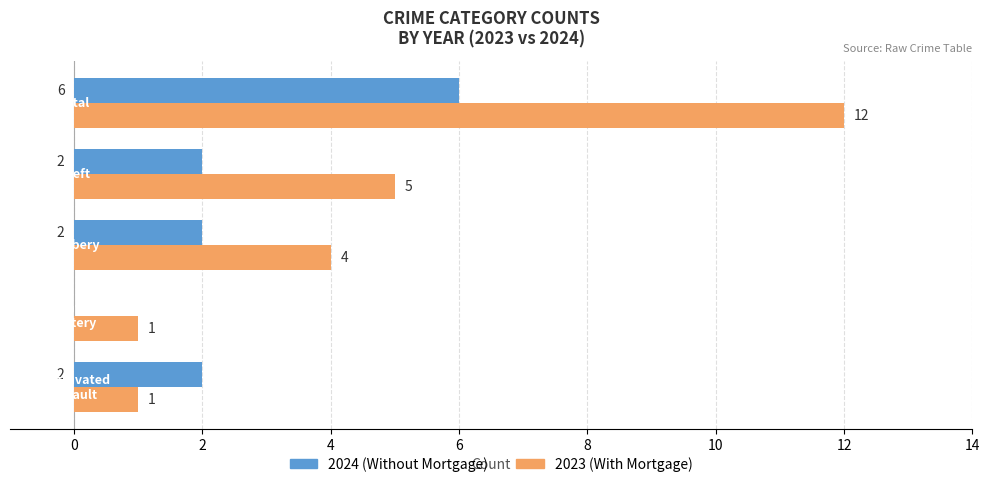

What is the sum of all 2023 (With Mortgage) values?

23